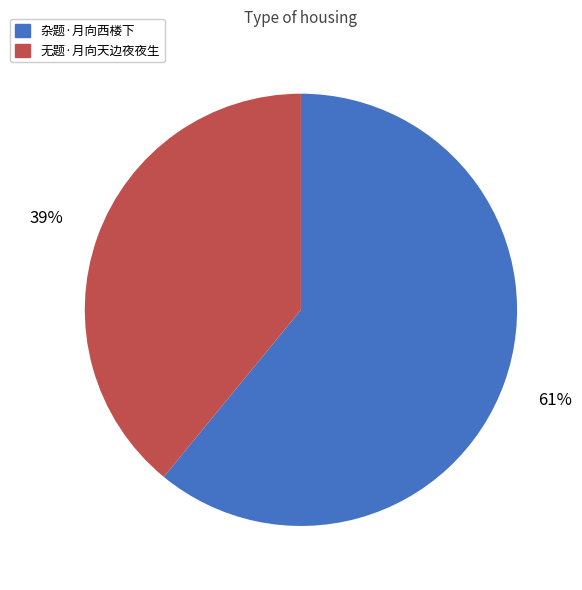

What percentage is the 杂题·月向西楼下 slice, to the nearest percent?

61%